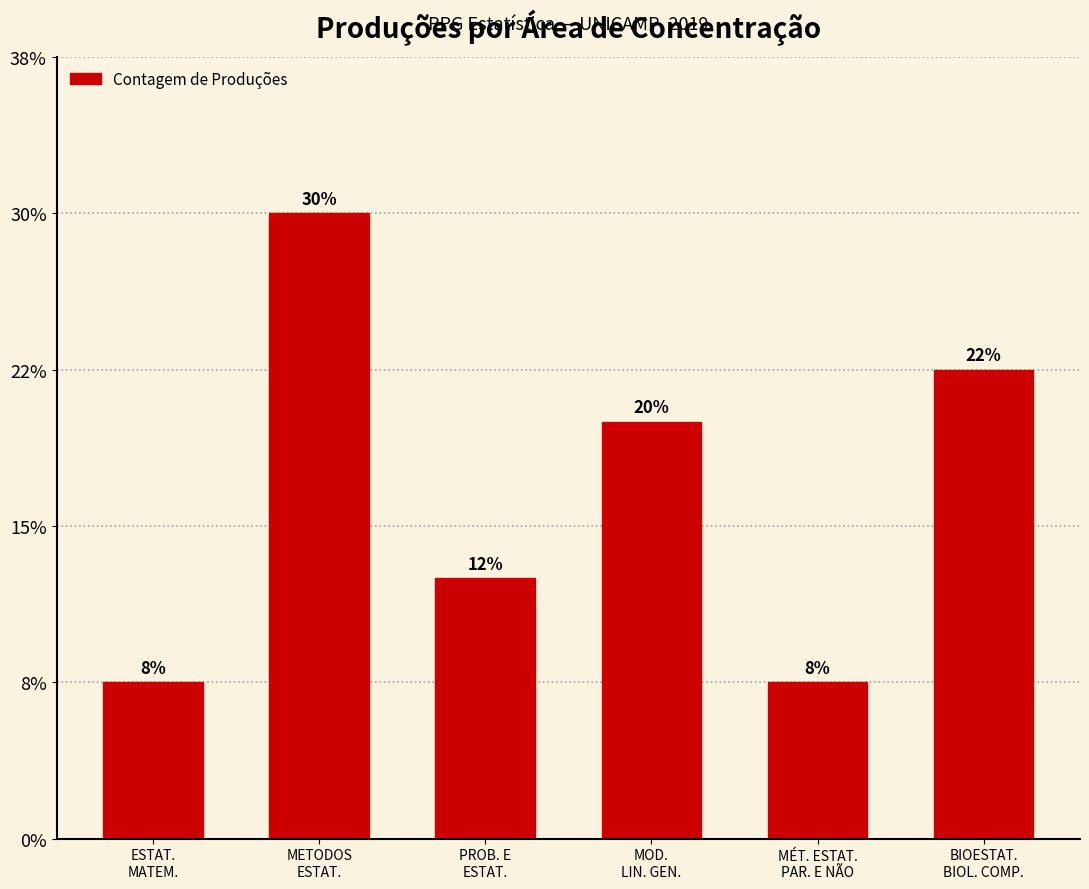

Are the bars horizontal?

No